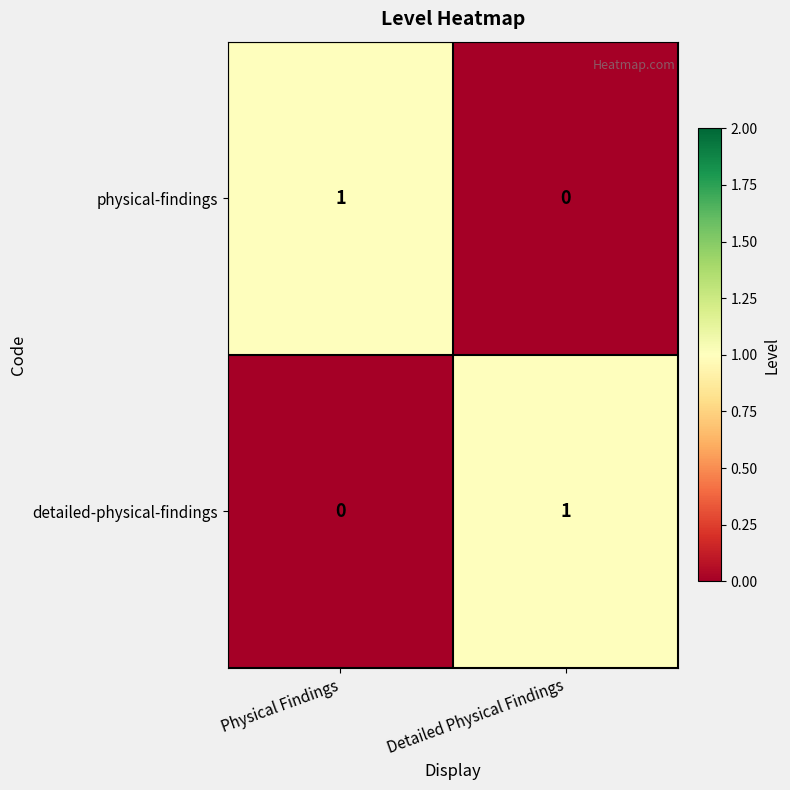

The value of physical-findings at Physical Findings is 1. True or false?

True